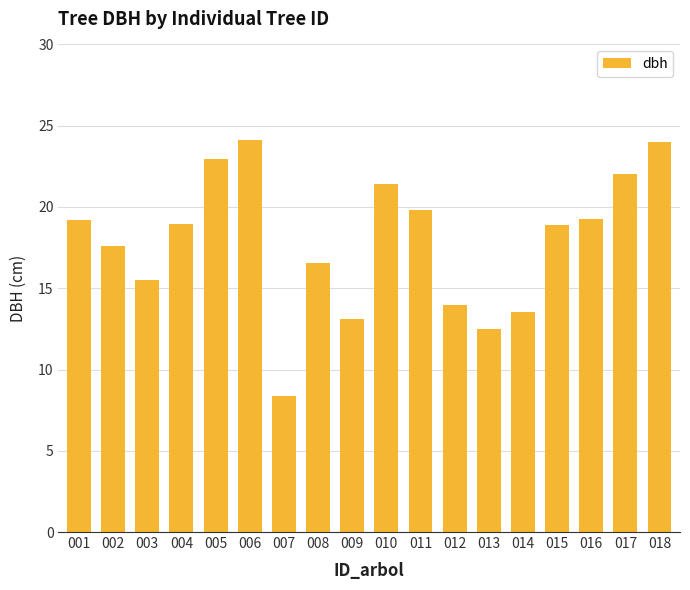

Between 002 and 003, which is larger?

002